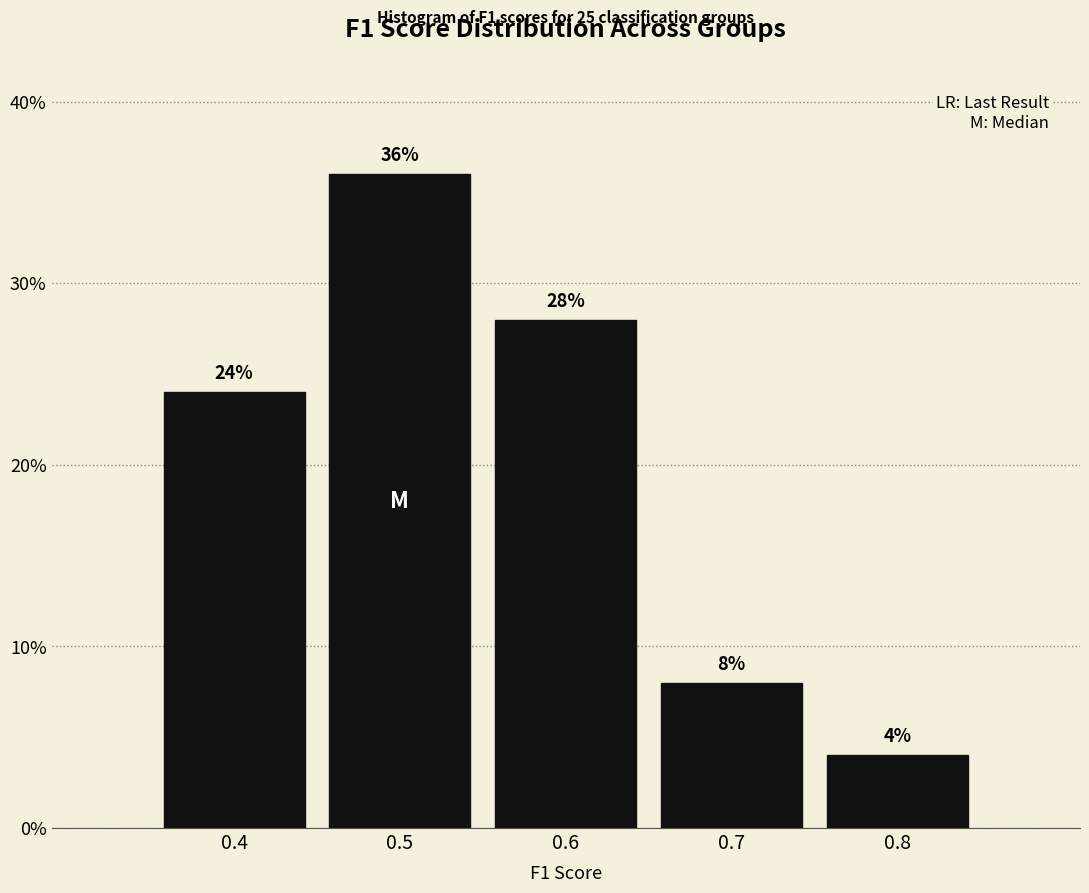

Reading left to right, list all the values displayed in this chart.

0.4=24.0	0.5=36.0	0.6=28.0	0.7=8.0	0.8=4.0